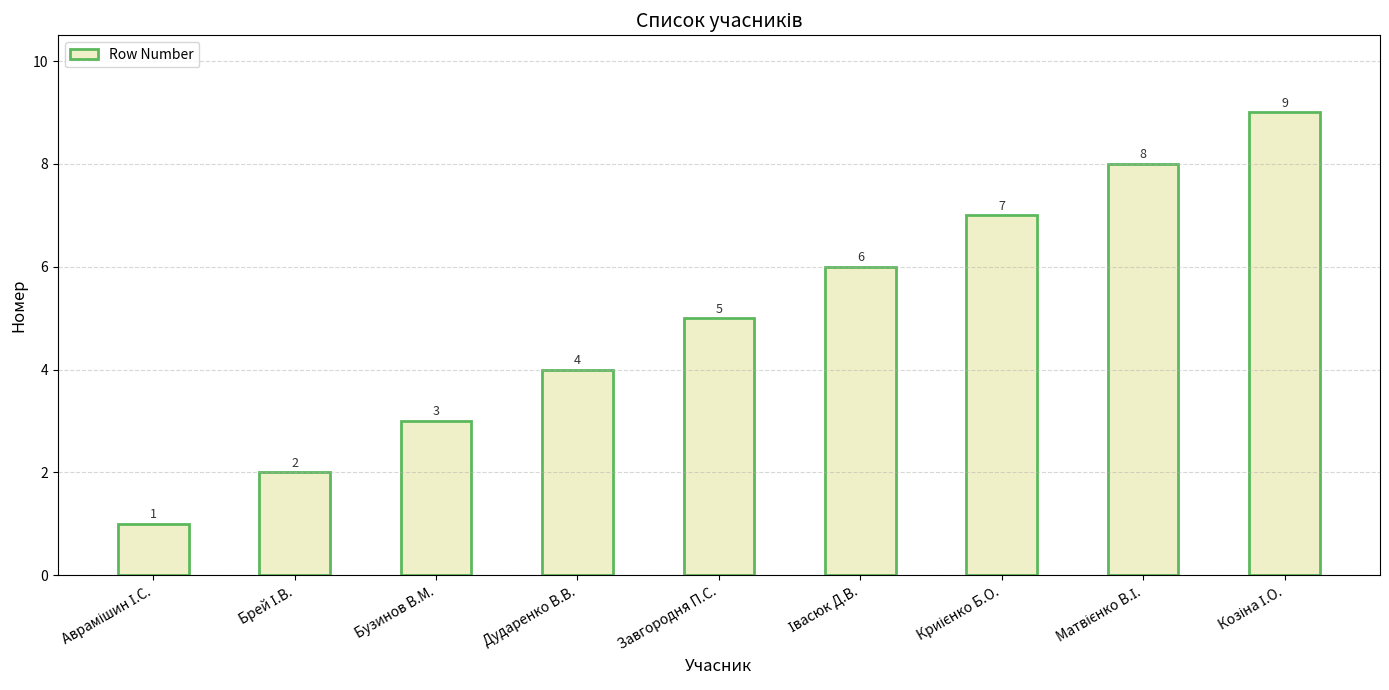

What is the sum of all values?

45